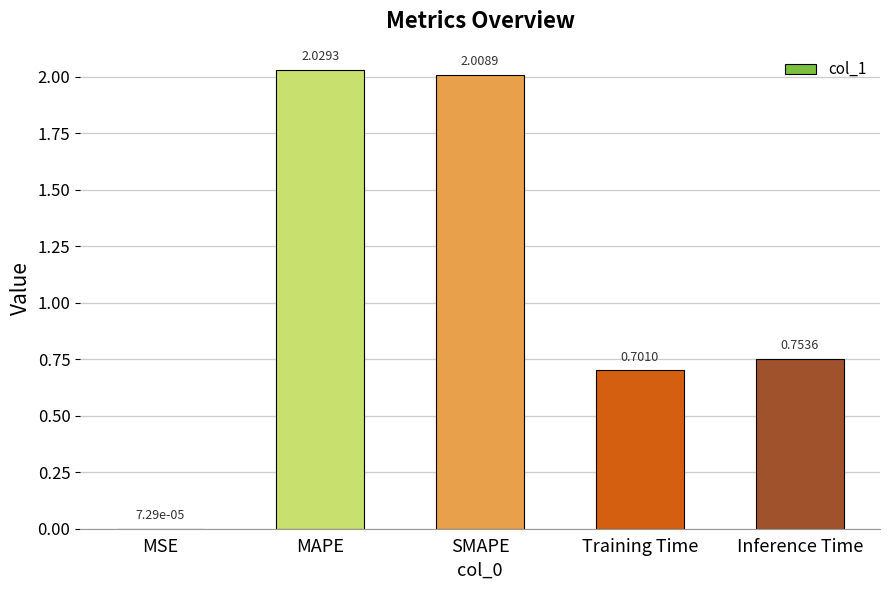

Where is the data nearest to the value 1?

Inference Time